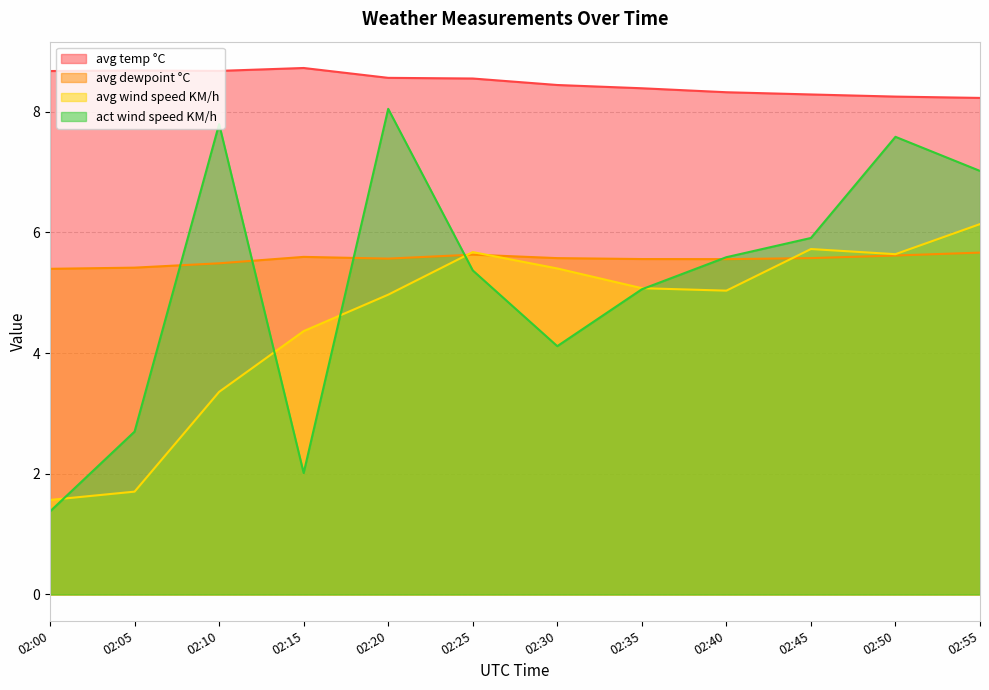

At 02:55, list the series in order from smallest to largest.

avg dewpoint °C, avg wind speed KM/h, act wind speed KM/h, avg temp °C